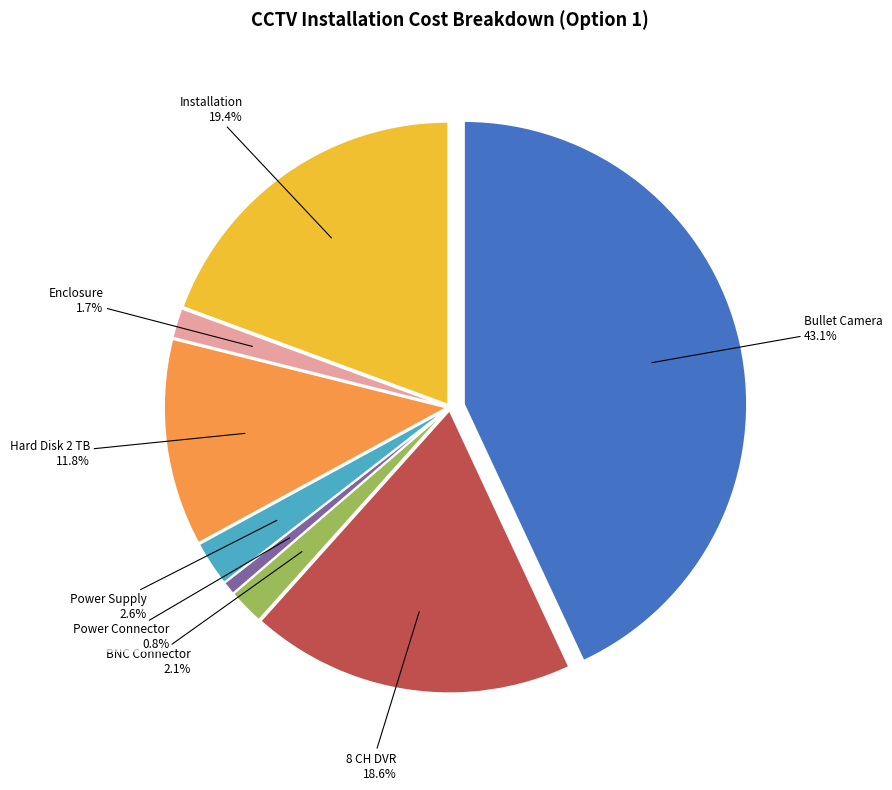

Is there a majority slice in this chart?

No